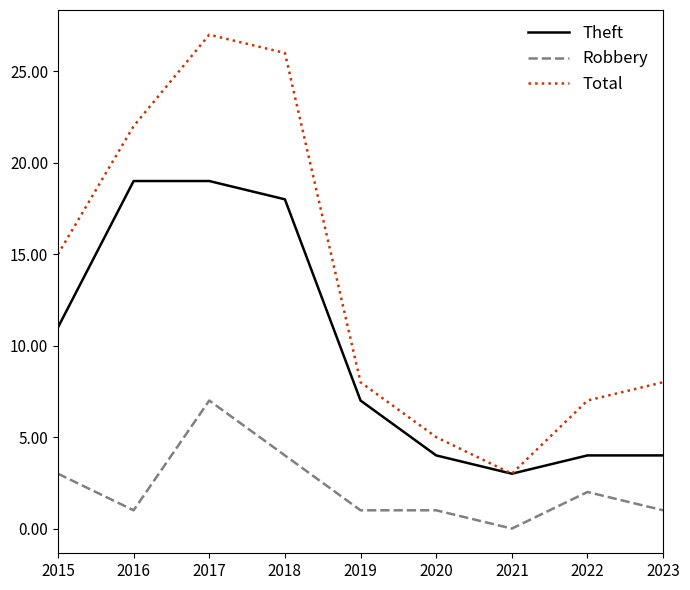

What are all the series names shown in the legend?

Theft, Robbery, Total